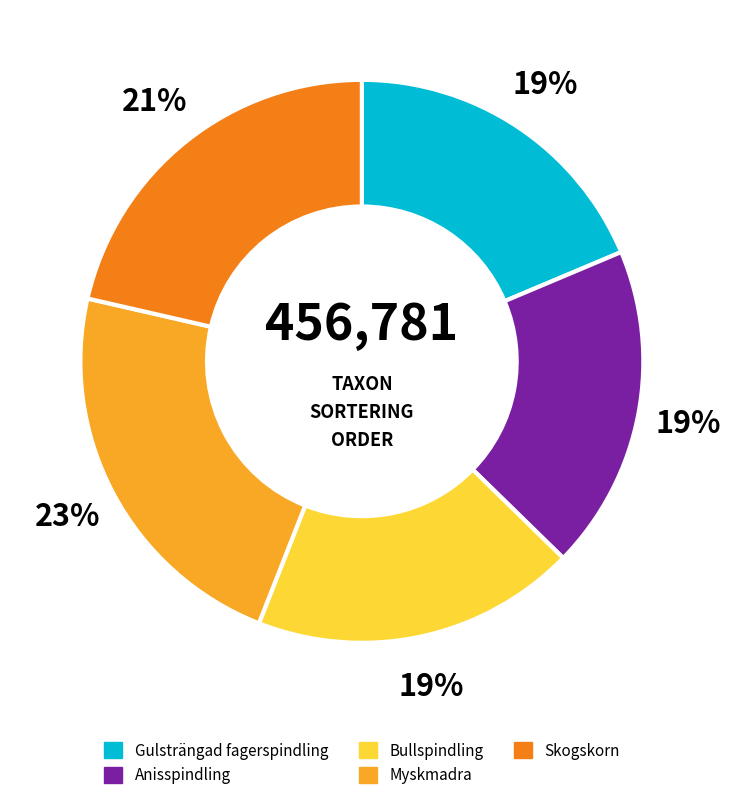

Do Skogskorn and Myskmadra together represent more than half of the pie?

No